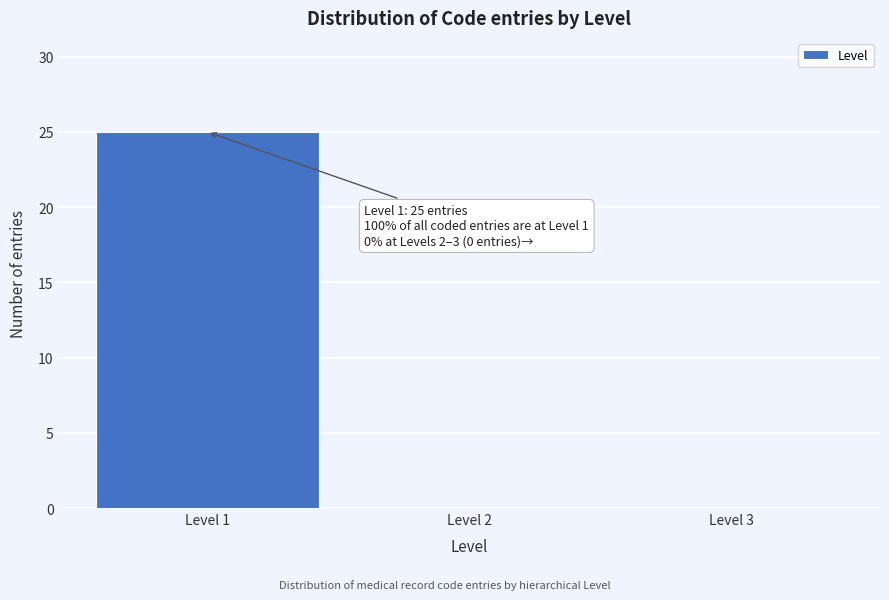

Which range on the x-axis has the tallest bar?

0.5 to 1.5